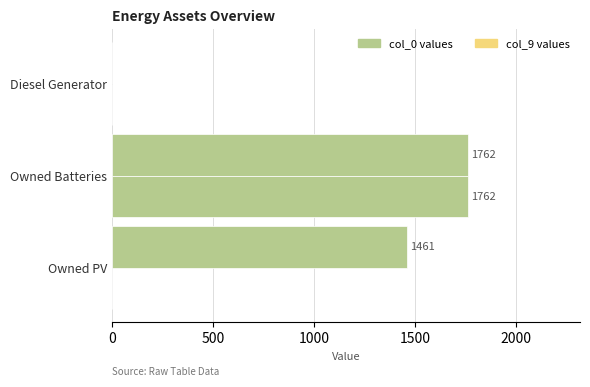

Count the number of categories in the chart.

3